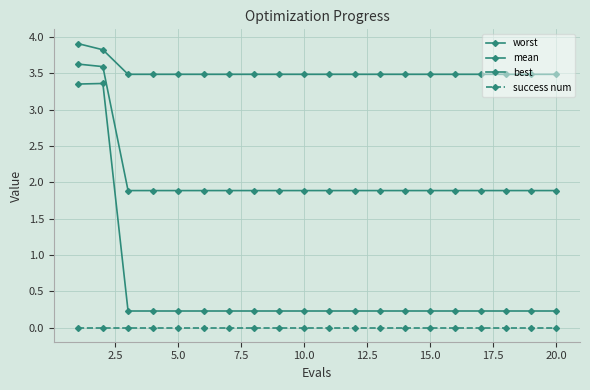

Is this an area chart (filled region under the line)?

No